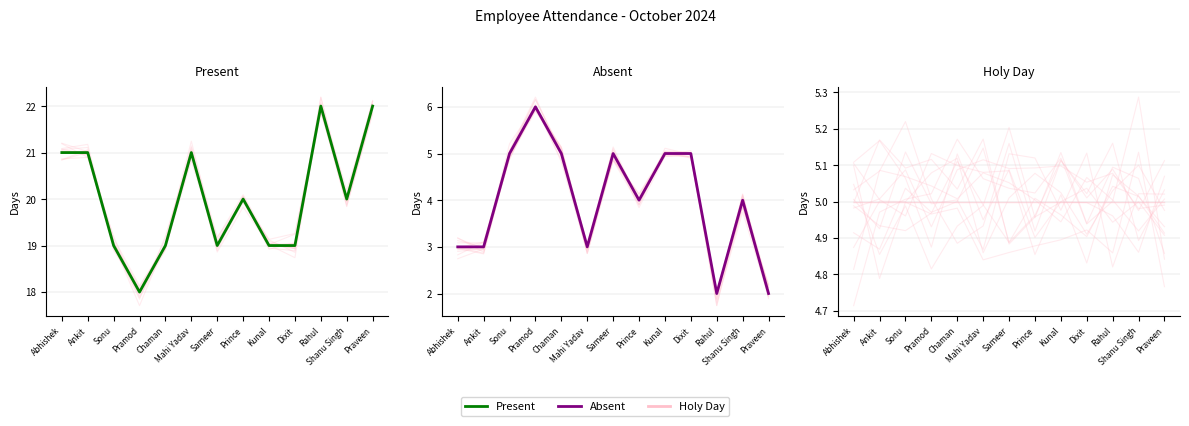

What position from the left is Chaman?

5